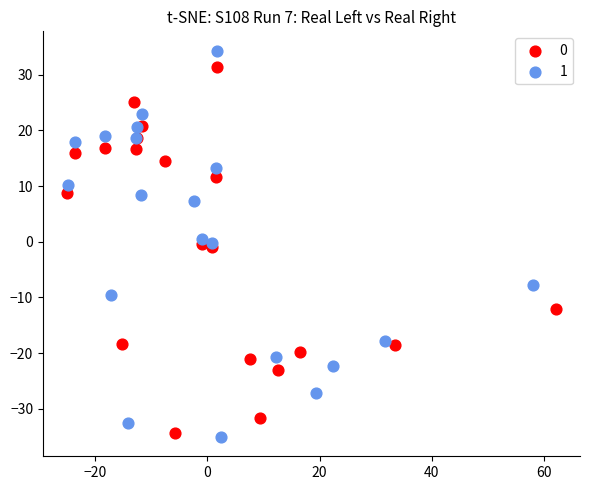

Which series has the widest spread of Y values?

1